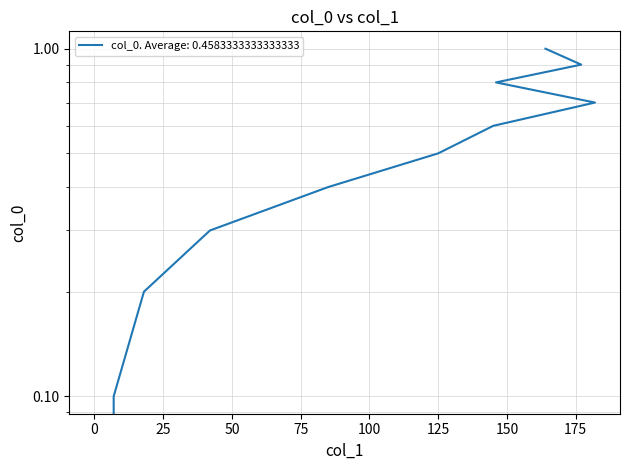

True or false: there are more than 2 points higher than both neighbors.

False